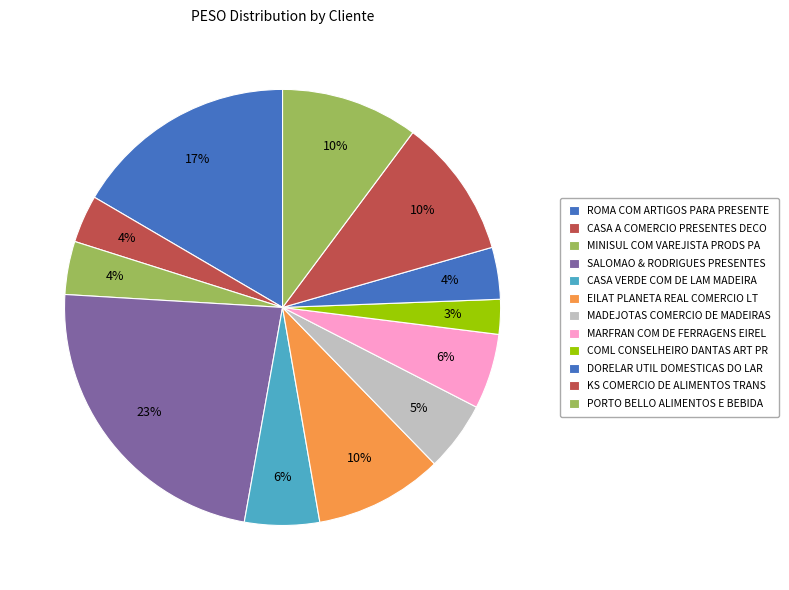

To the nearest percent, what is the combined percentage of ROMA COM ARTIGOS PARA PRESENTE and MINISUL COM VAREJISTA PRODS PA?

21%